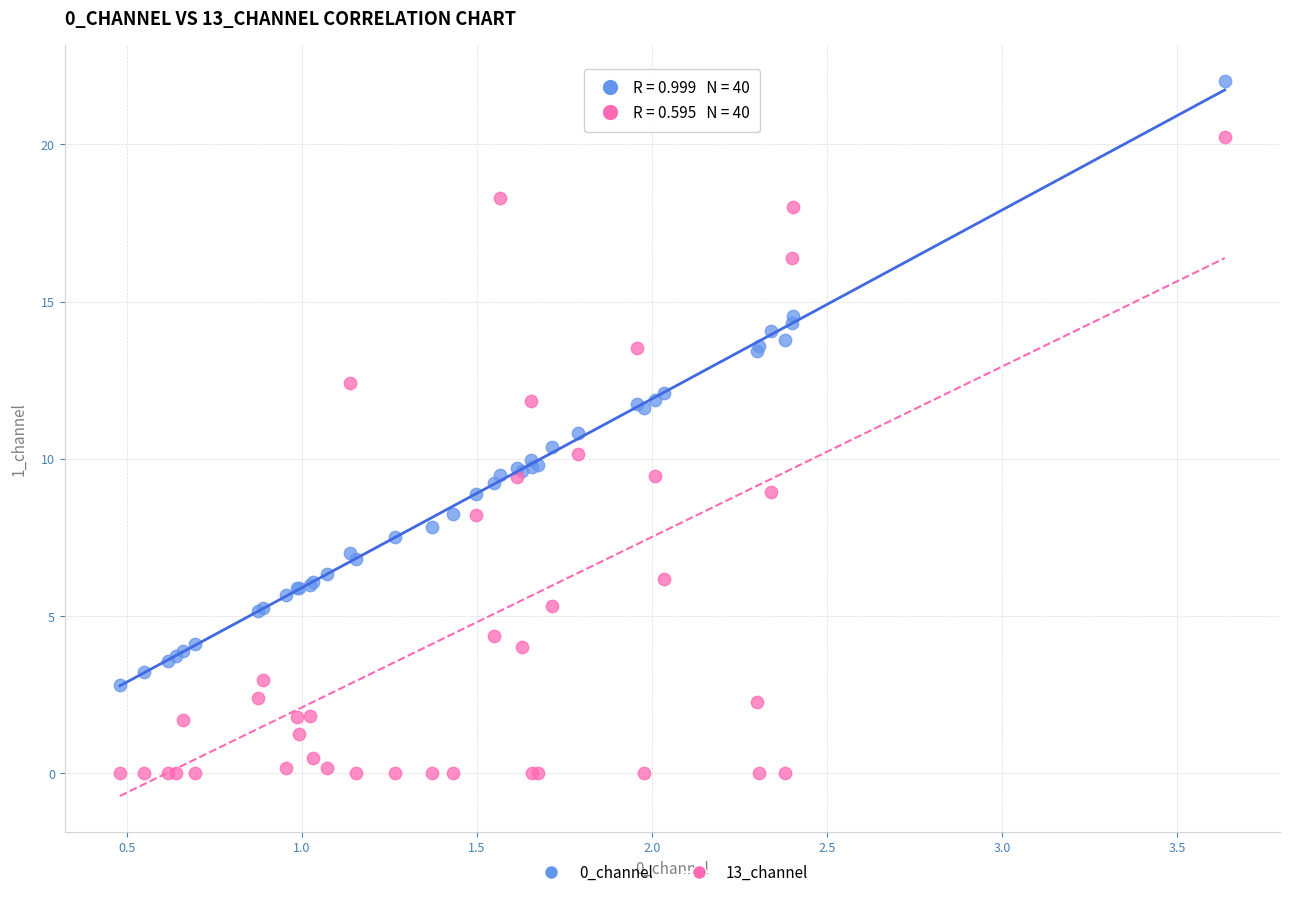

Which series contains the lowest Y value?

13_channel